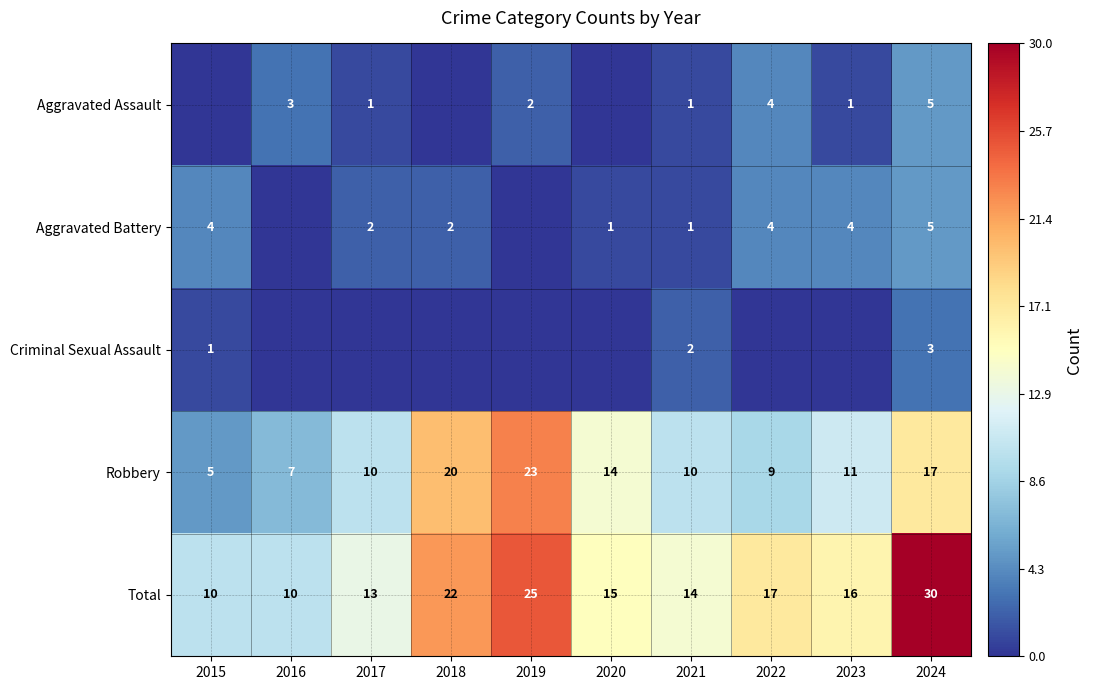

Is the value of Aggravated Battery at 2020 greater than the value of Robbery at 2022?

No